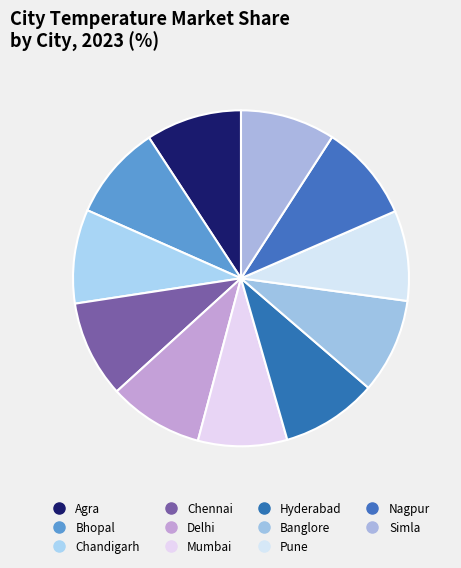

Which slice is the smallest?

Mumbai